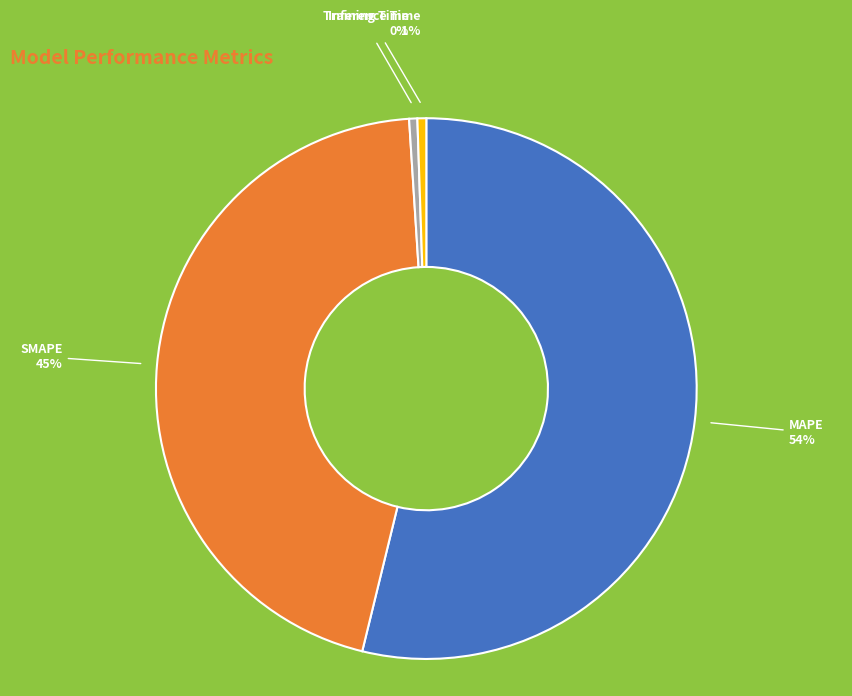

Which slice is the largest?

MAPE